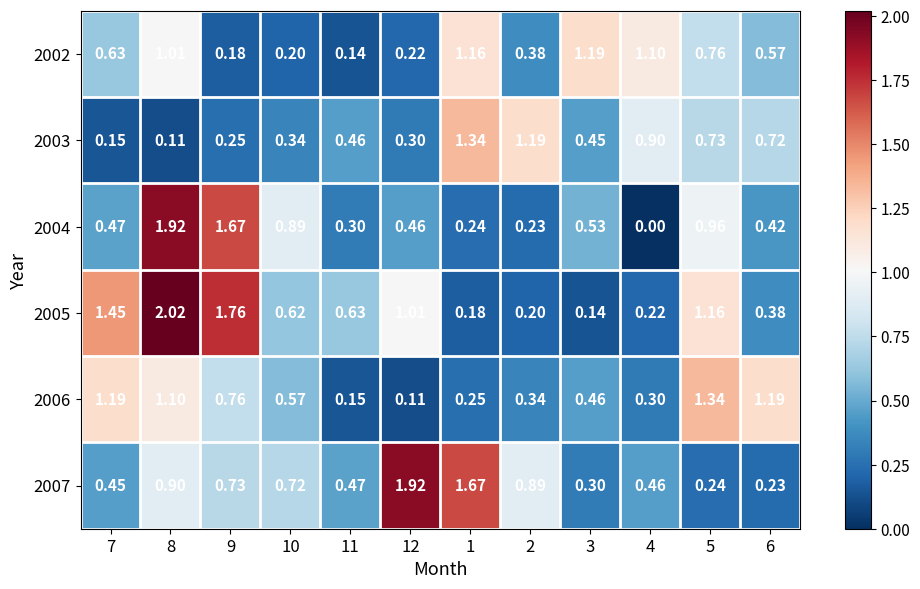

Reading right to left, extract all data points from this chart.

2002: 6=0.6	5=0.8	4=1.1	3=1.2	2=0.4	1=1.2	12=0.2	11=0.1	10=0.2	9=0.2	8=1.0	7=0.6
2003: 6=0.7	5=0.7	4=0.9	3=0.5	2=1.2	1=1.3	12=0.3	11=0.5	10=0.3	9=0.2	8=0.1	7=0.1
2004: 6=0.4	5=1.0	4=0.0	3=0.5	2=0.2	1=0.2	12=0.5	11=0.3	10=0.9	9=1.7	8=1.9	7=0.5
2005: 6=0.4	5=1.2	4=0.2	3=0.1	2=0.2	1=0.2	12=1.0	11=0.6	10=0.6	9=1.8	8=2.0	7=1.4
2006: 6=1.2	5=1.3	4=0.3	3=0.5	2=0.3	1=0.2	12=0.1	11=0.1	10=0.6	9=0.8	8=1.1	7=1.2
2007: 6=0.2	5=0.2	4=0.5	3=0.3	2=0.9	1=1.7	12=1.9	11=0.5	10=0.7	9=0.7	8=0.9	7=0.5